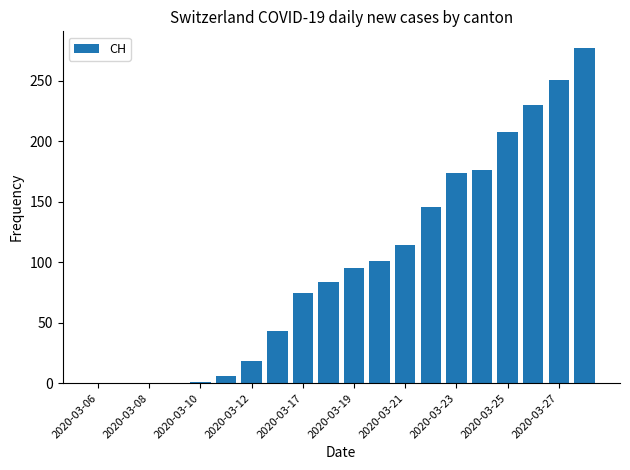

What is the sum of all values?

1999